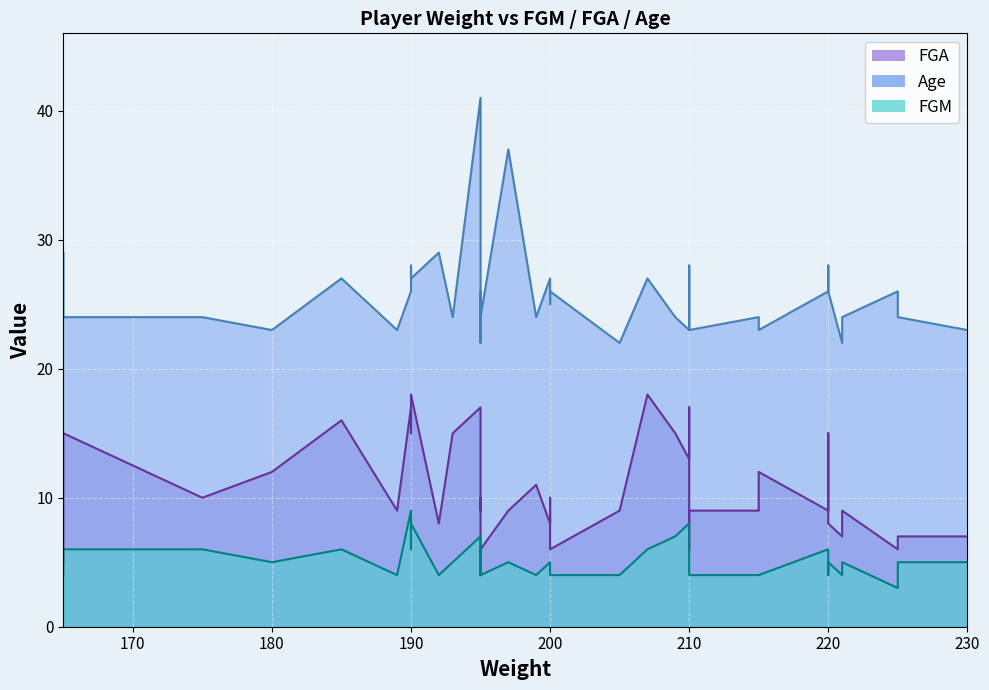

How many lines are shown in the chart?

3